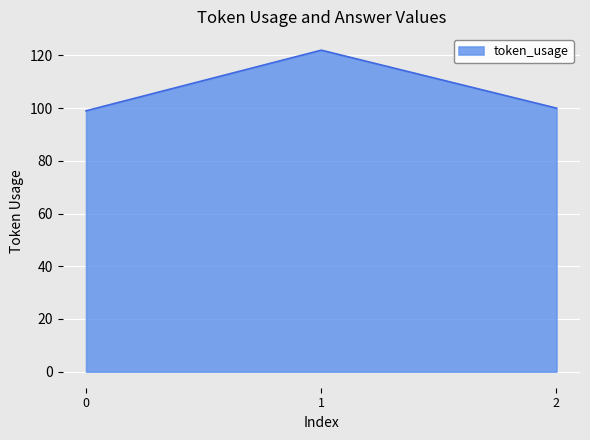

What is the smallest value displayed?

99